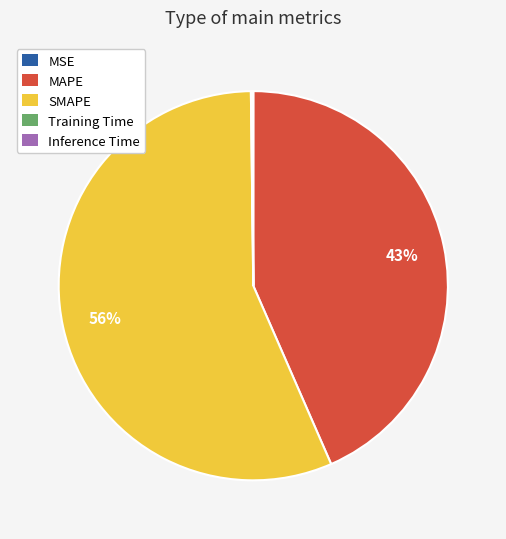

What is the majority slice?

SMAPE